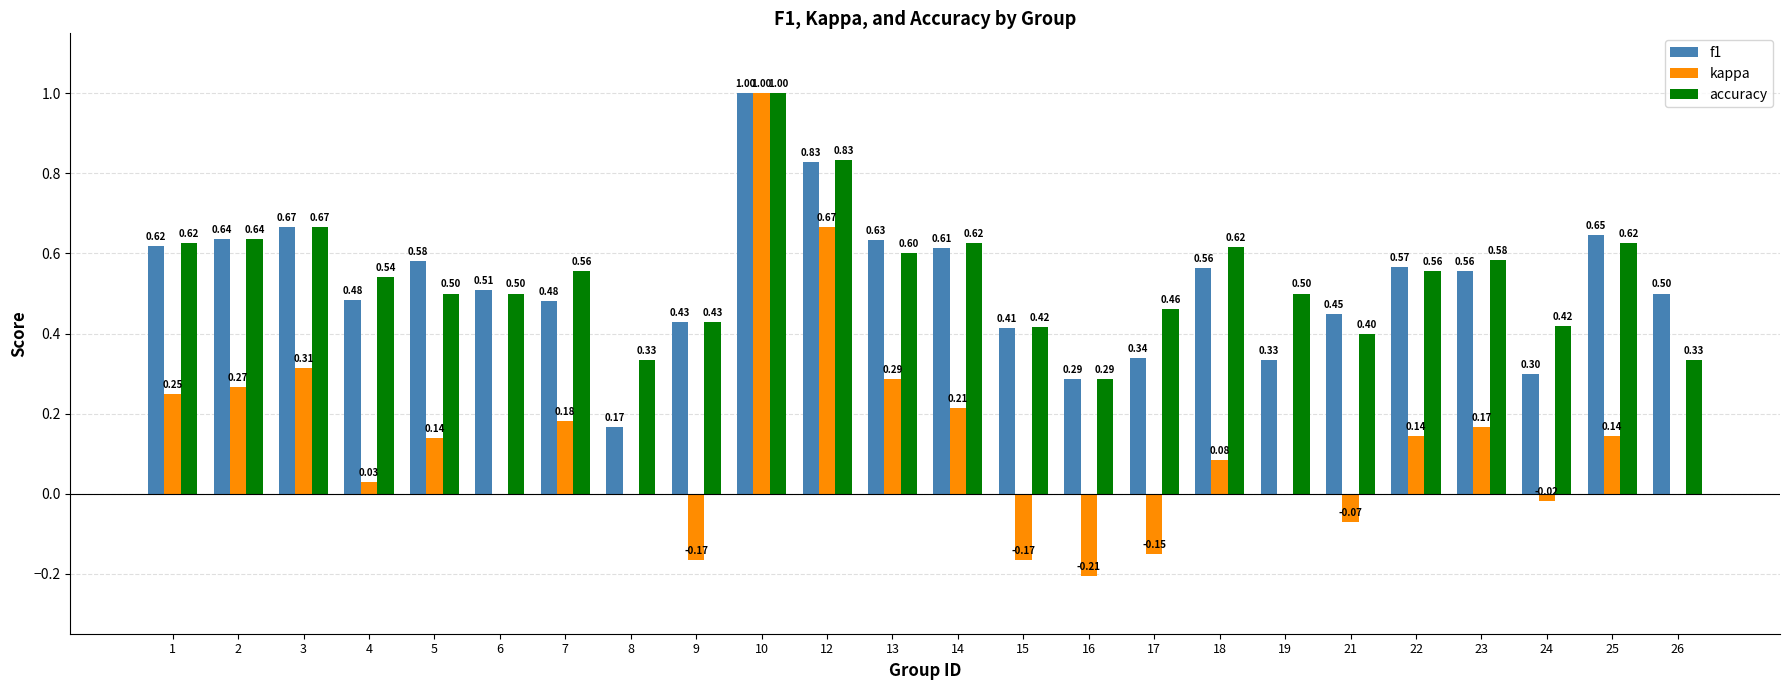

How many distinct data groups are displayed?

3